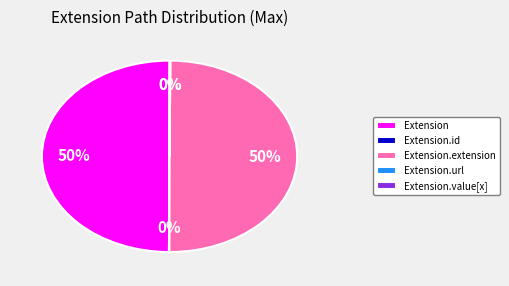

To the nearest percent, what portion does Extension represent?

50%